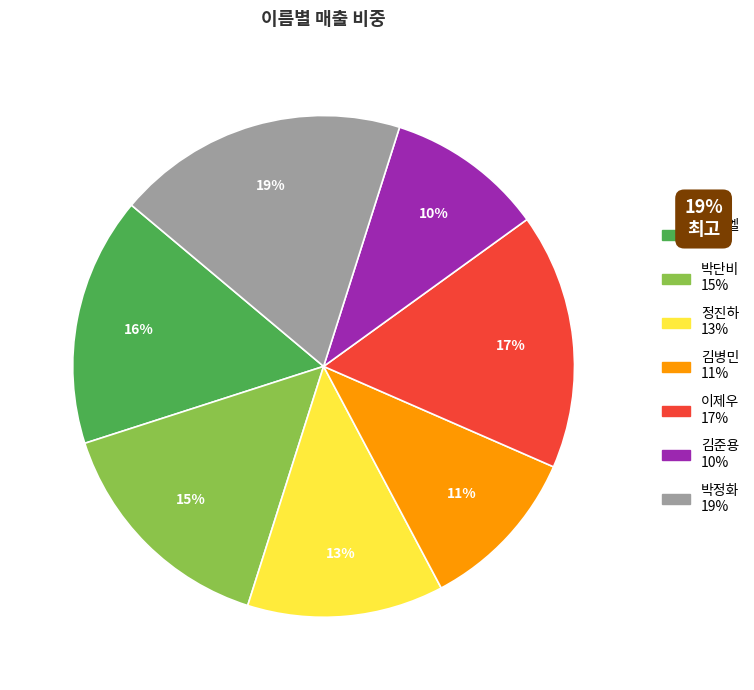

Which category has the biggest portion of the pie?

박정화